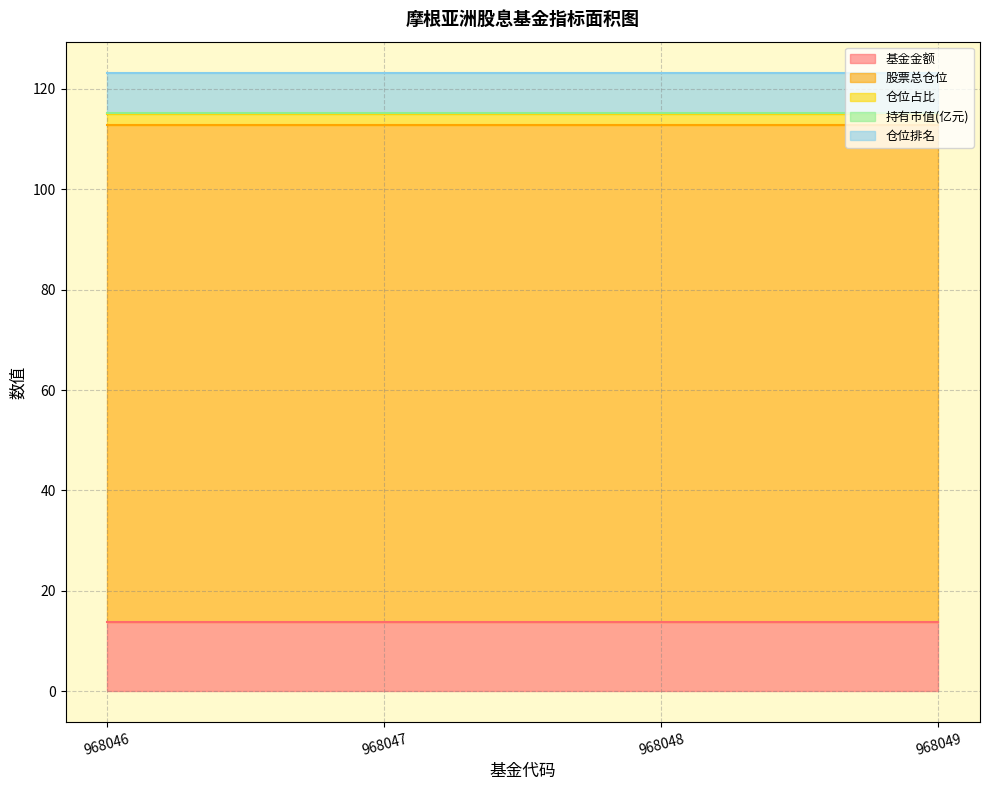

What is the greatest value displayed?

98.9